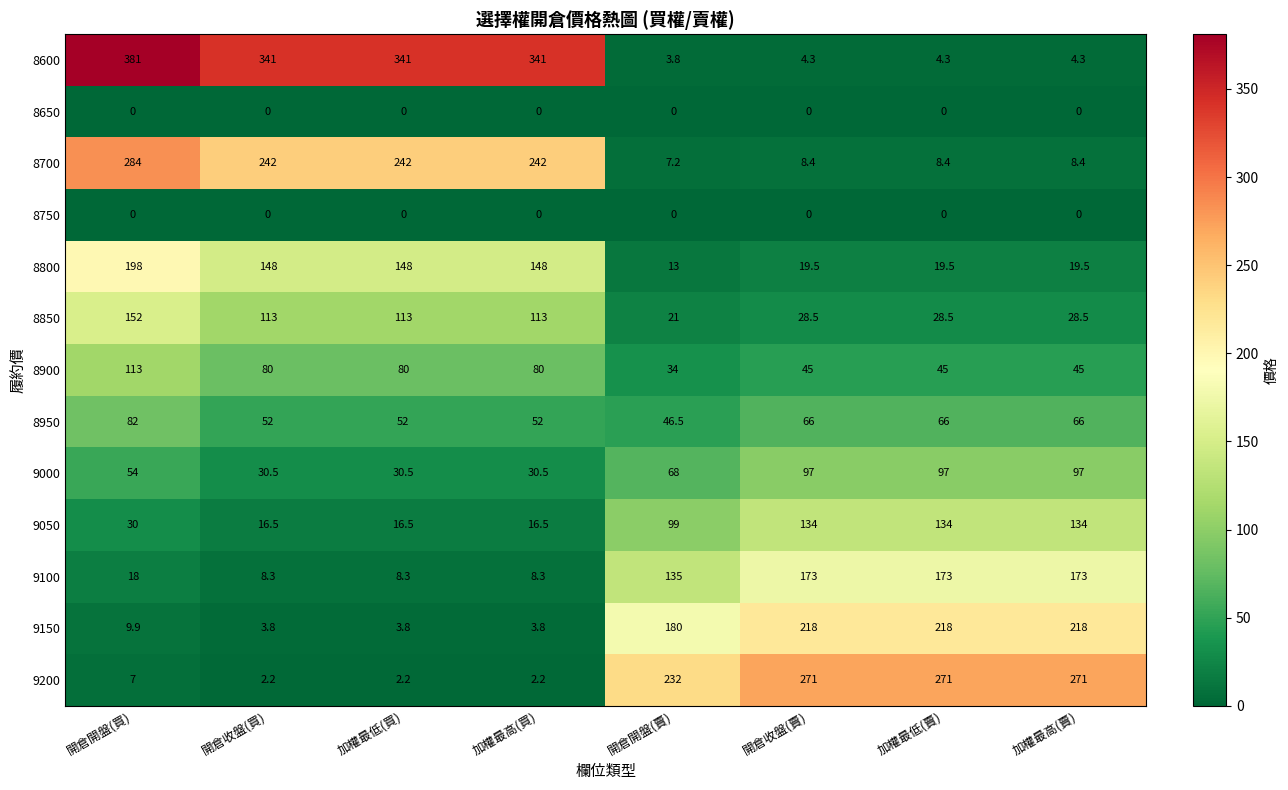

Which series has the largest total across all categories?

8600